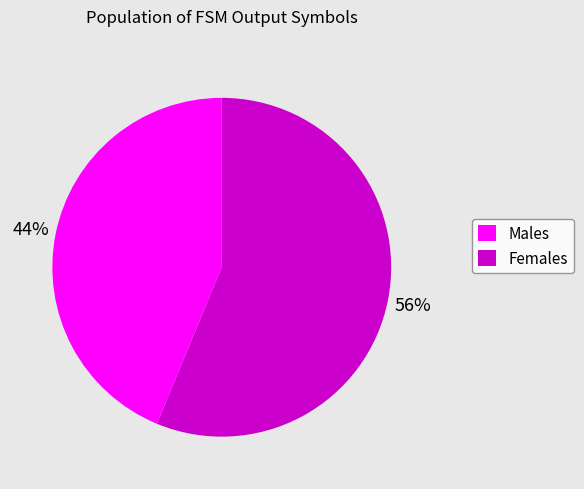

True or false: Females accounts for 56% of the total.

True